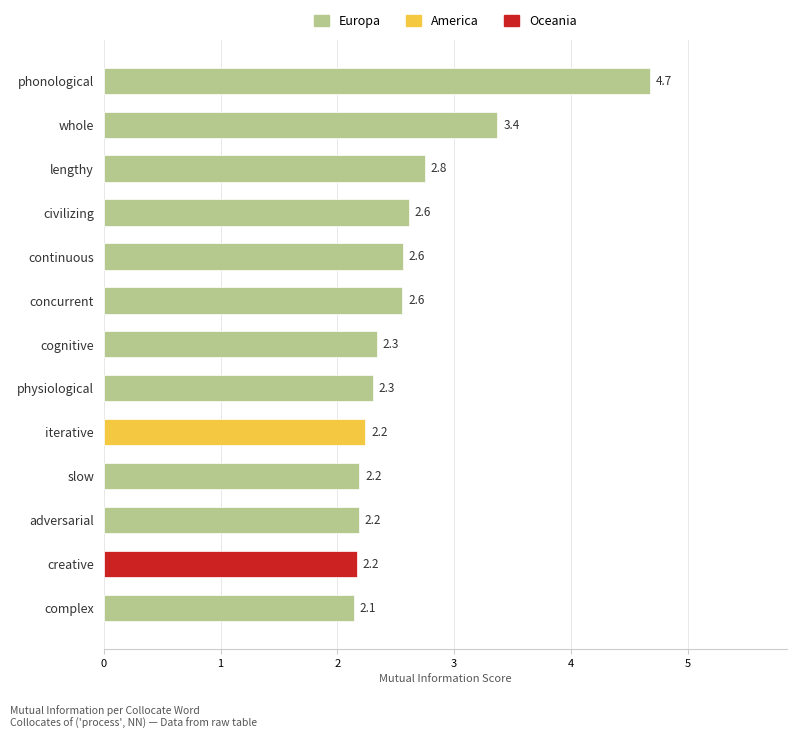

Is it true that the value at lengthy is 0.6?

False